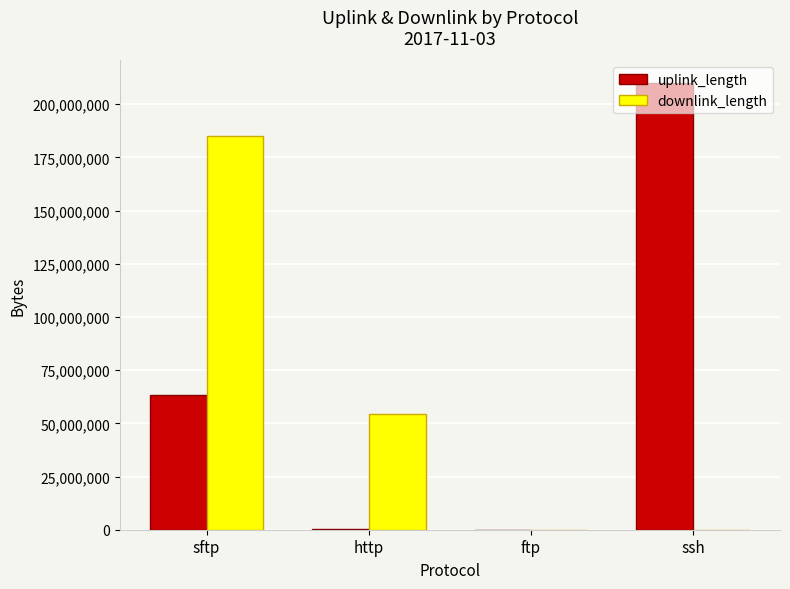

At which category is the sum across all series the highest?

sftp